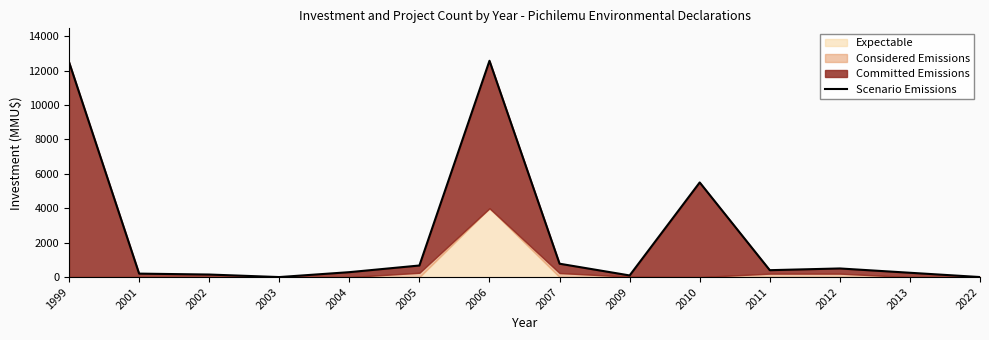

Where is the data nearest to the value 6286?

2010